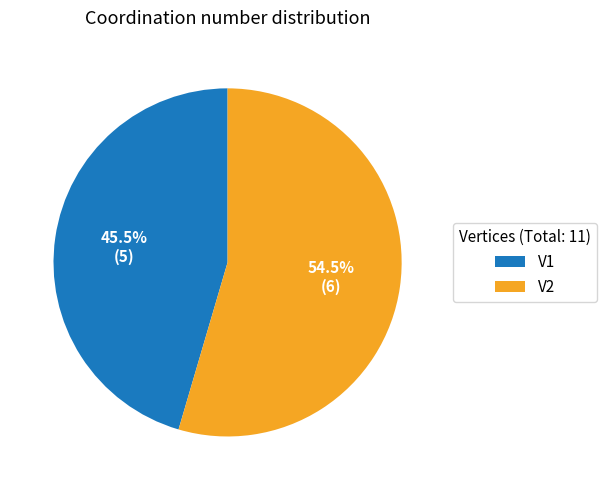

To the nearest percent, what is the combined percentage of V1 and V2?

100%